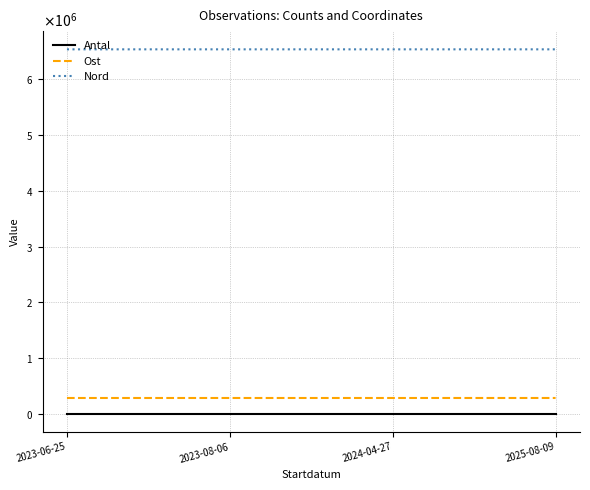

Read the Antal value at 2025-08-09.

2.0